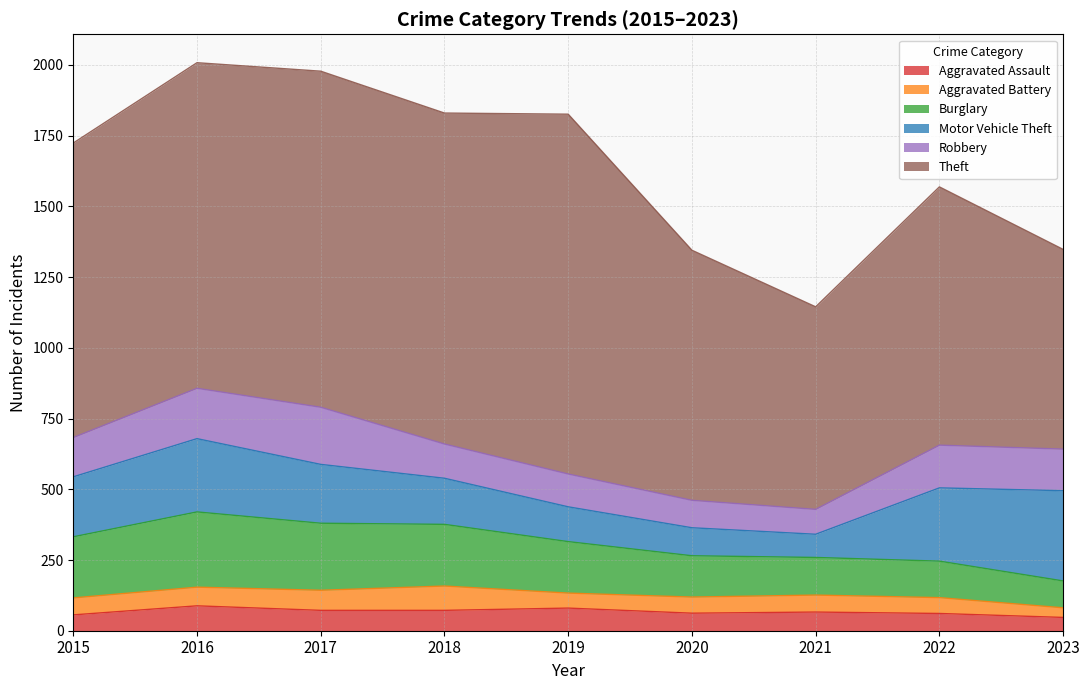

Does the chart display data point markers on the line(s)?

No